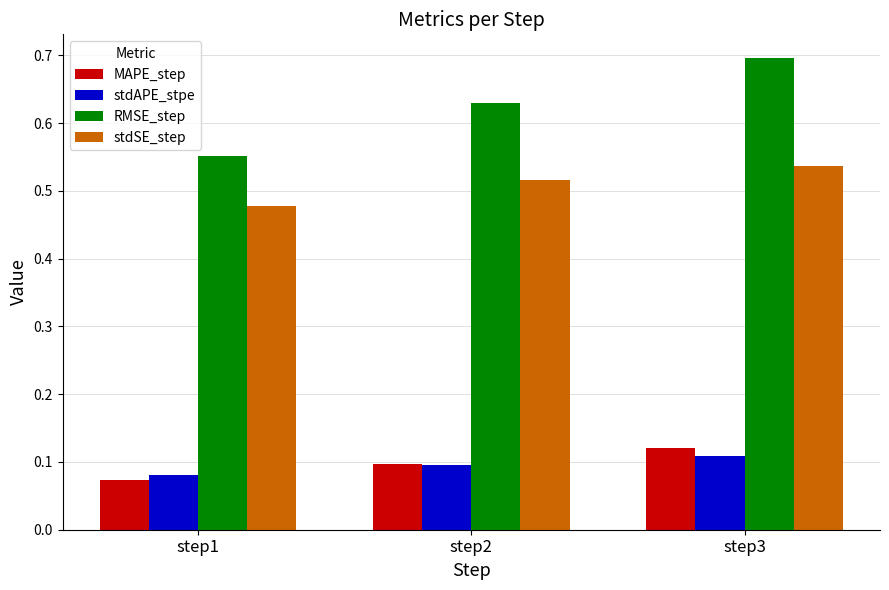

What is the total value across all series at step1?

1.2